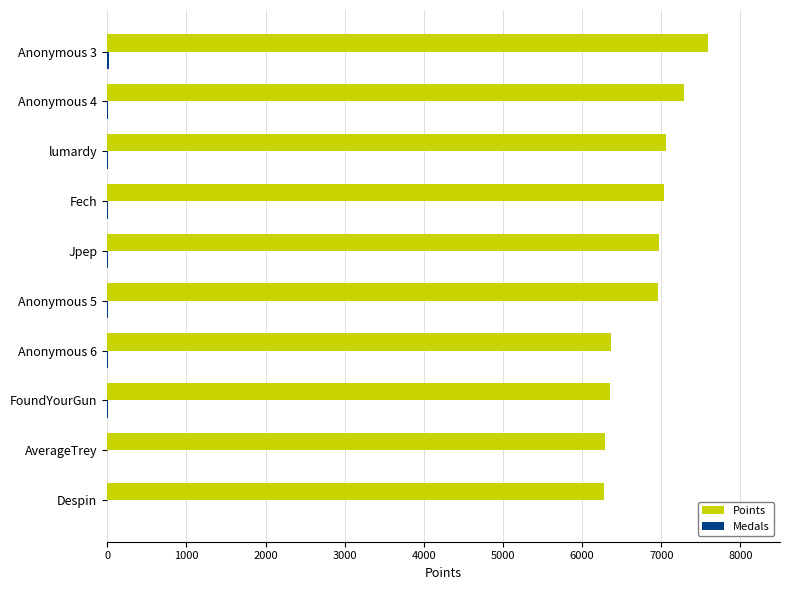

What is the maximum value shown in the chart?

7585